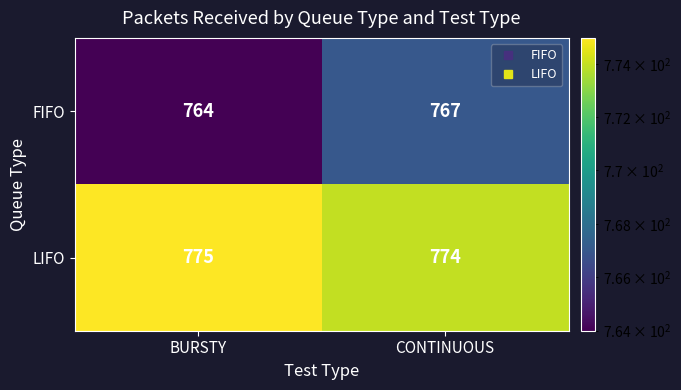

Which series has the largest range (max minus min)?

FIFO